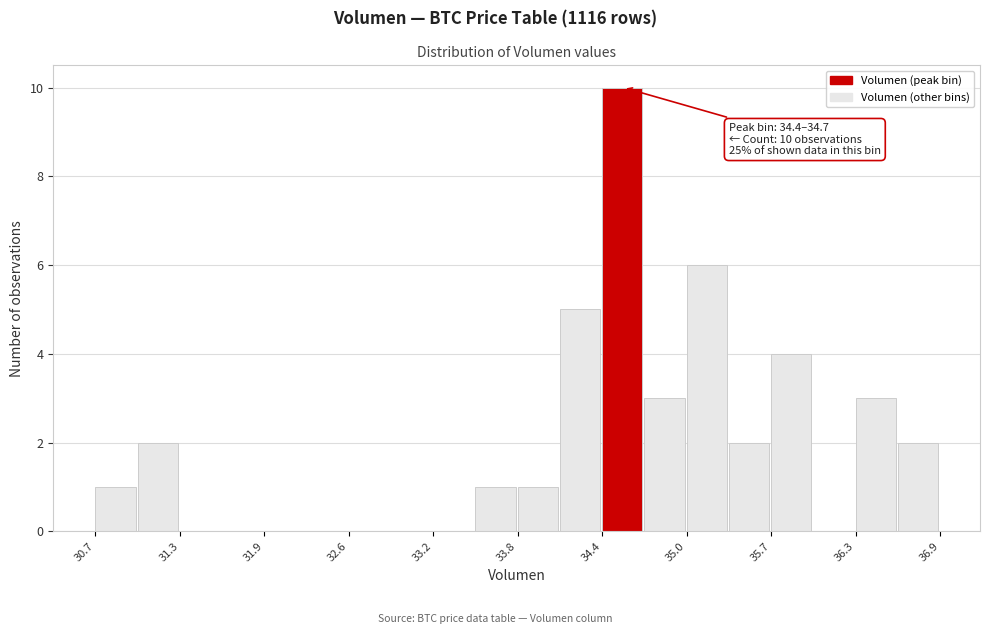

Around what value on the x-axis is the tallest bar? Give the approximate position of its centre, as read against the axis.

34.6